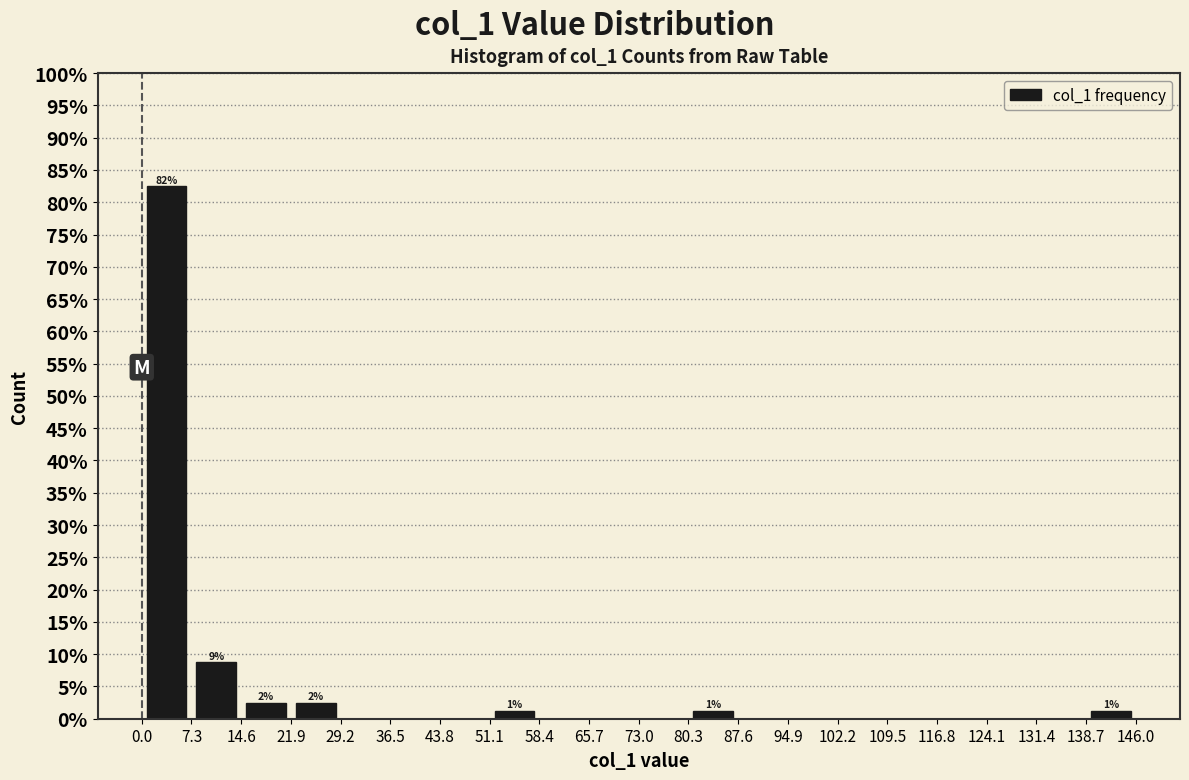

Which range on the x-axis has the tallest bar?

0.0 to 7.3